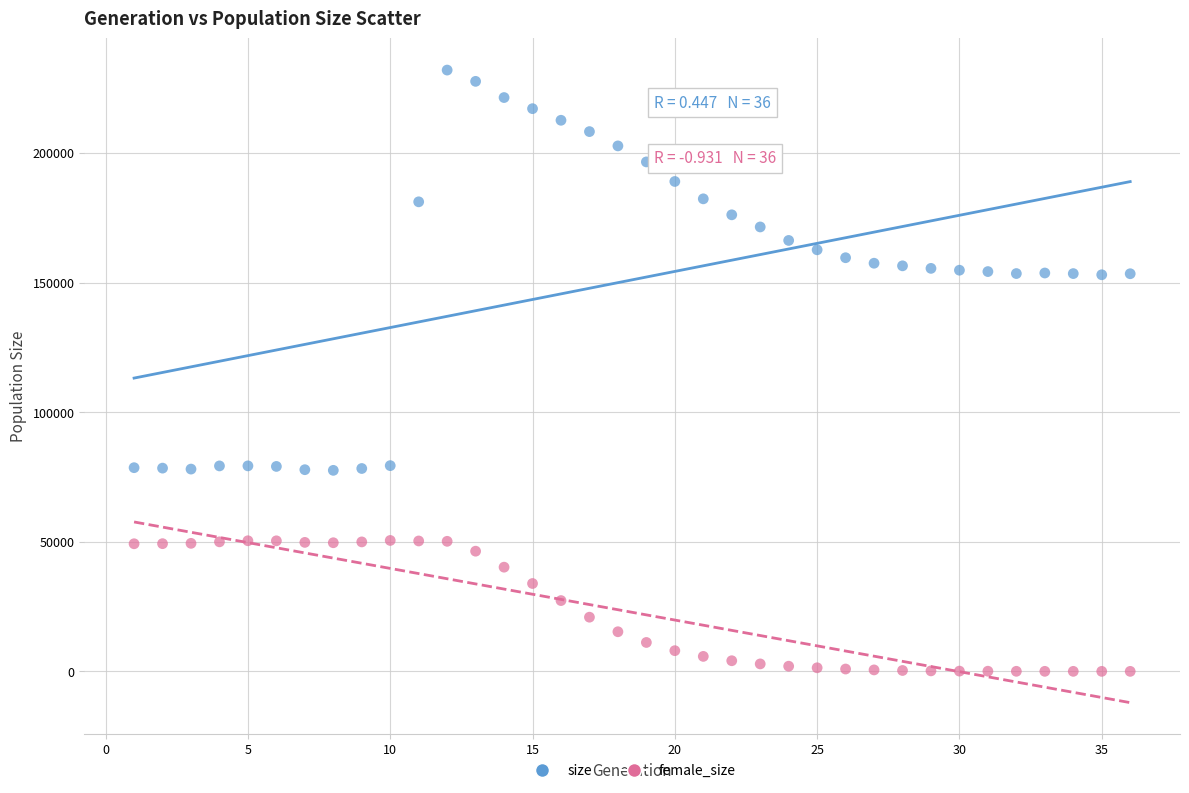

Which series has the largest Y range (max minus min)?

size